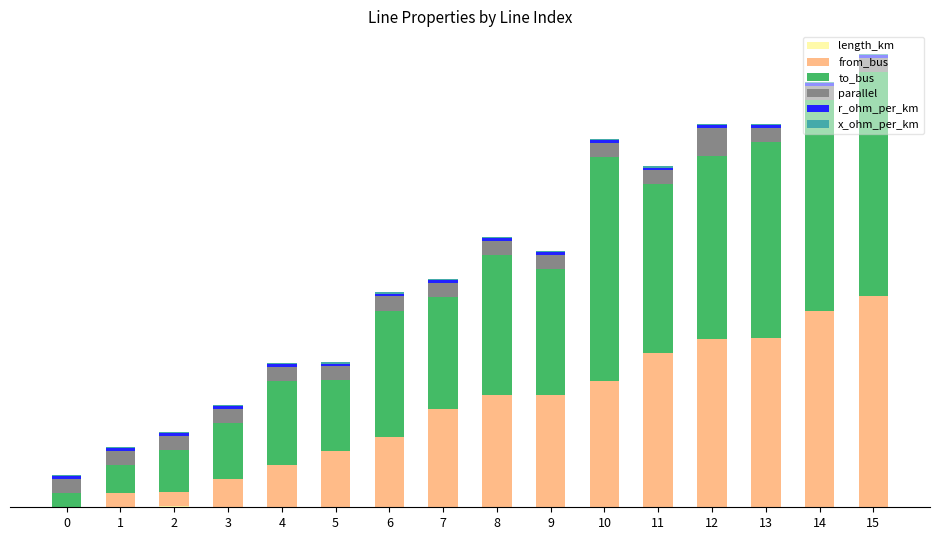

Are the bars grouped side by side (vs. stacked)?

No